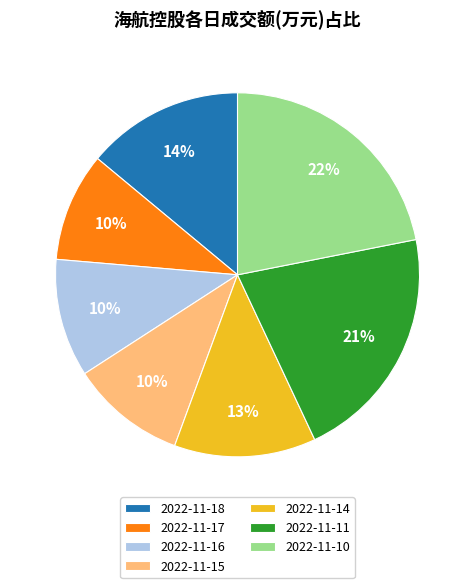

Between 2022-11-18 and 2022-11-16, which is larger?

2022-11-18